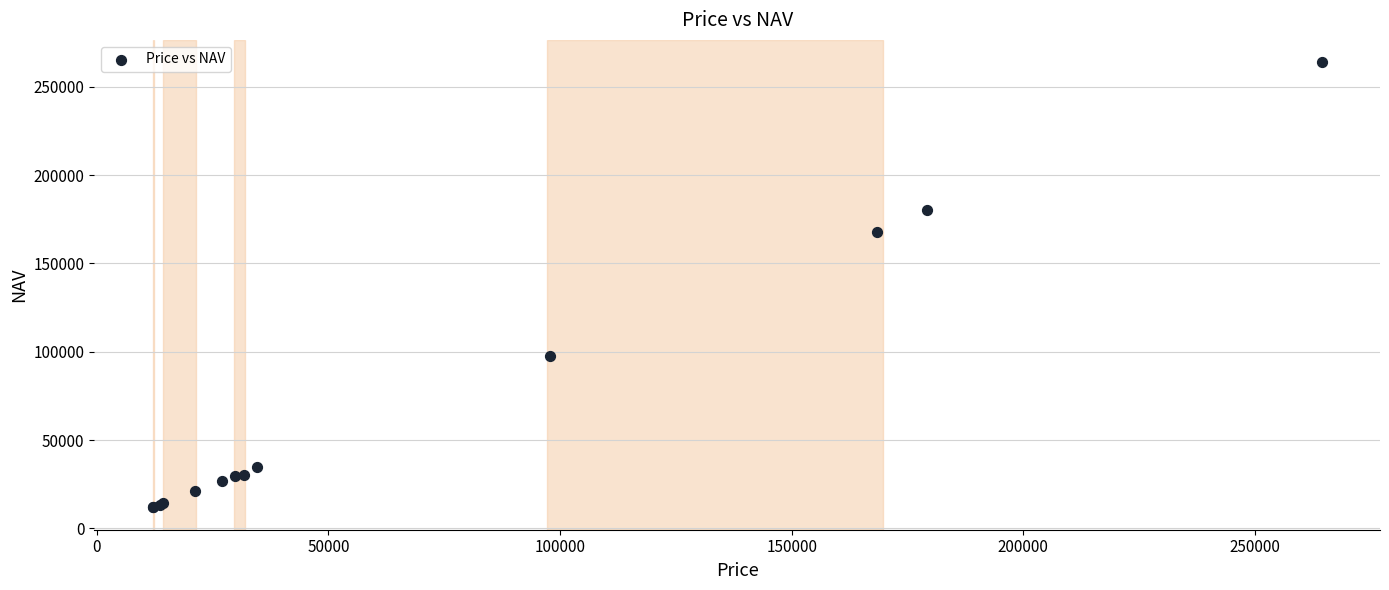

What Y value in the scatter plot is closest to 137902?

167518